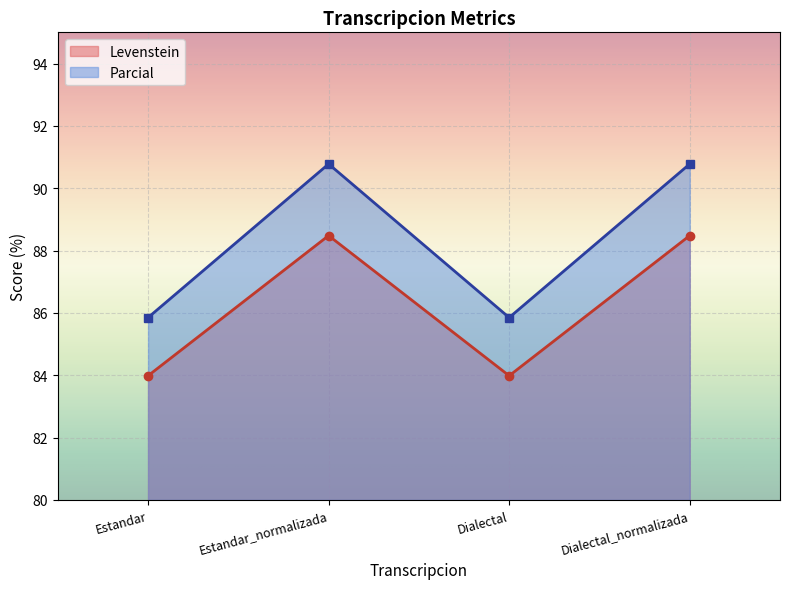

What is the spread (max minus min) of values at Dialectal?

1.9